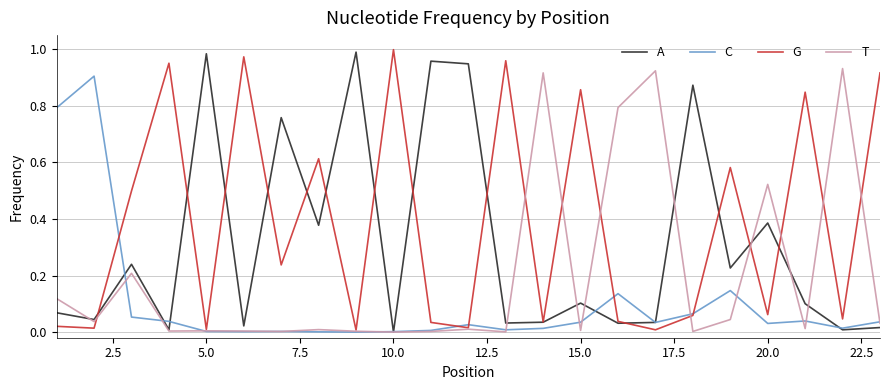

Which series has the largest total across all categories?

G